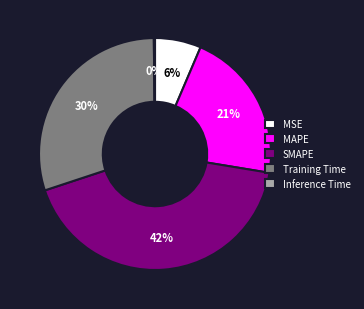

Which has a higher value, MAPE or Training Time?

Training Time